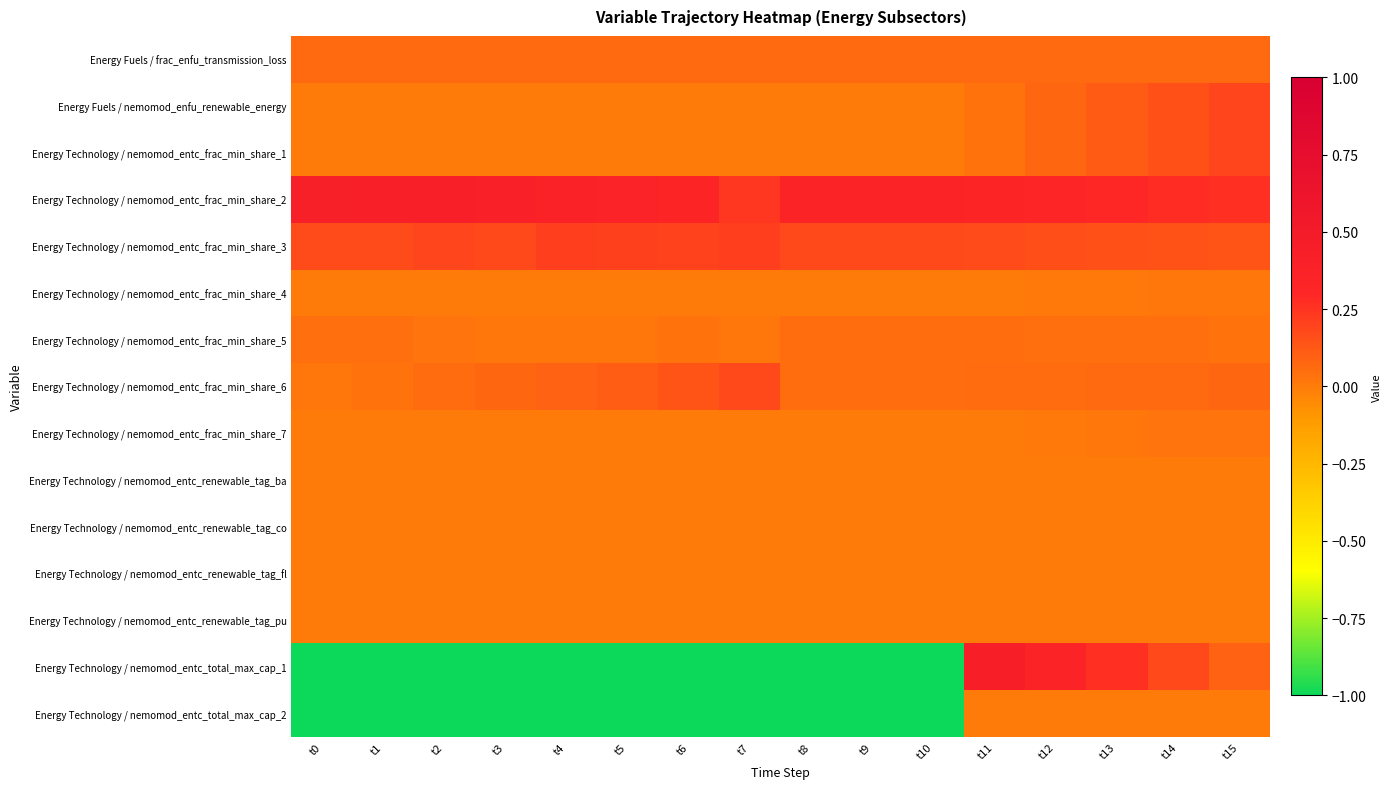

What is the maximum value shown in the chart?

0.4